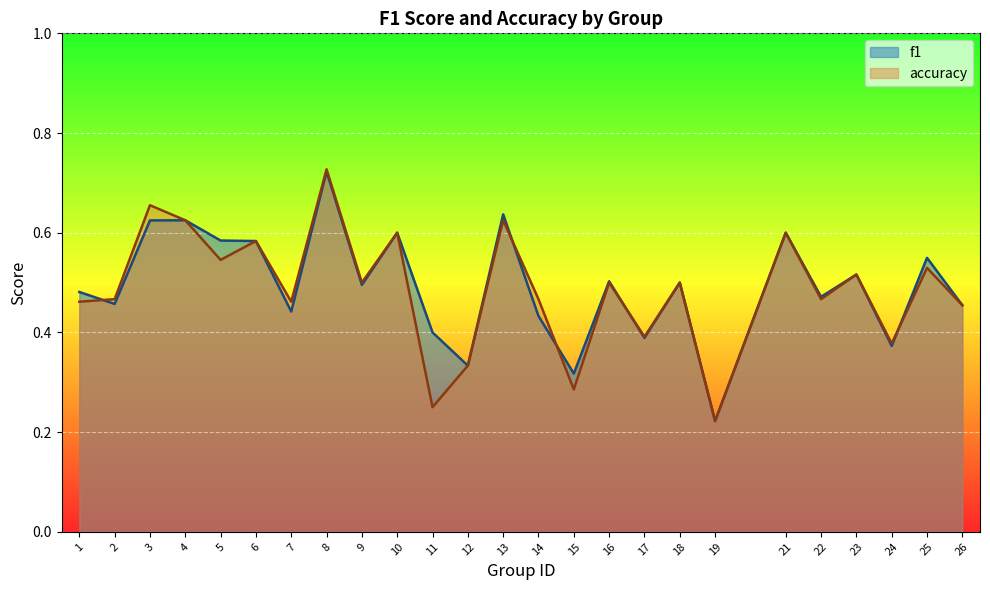

Is the value of accuracy at 4 greater than the value of f1 at 6?

Yes